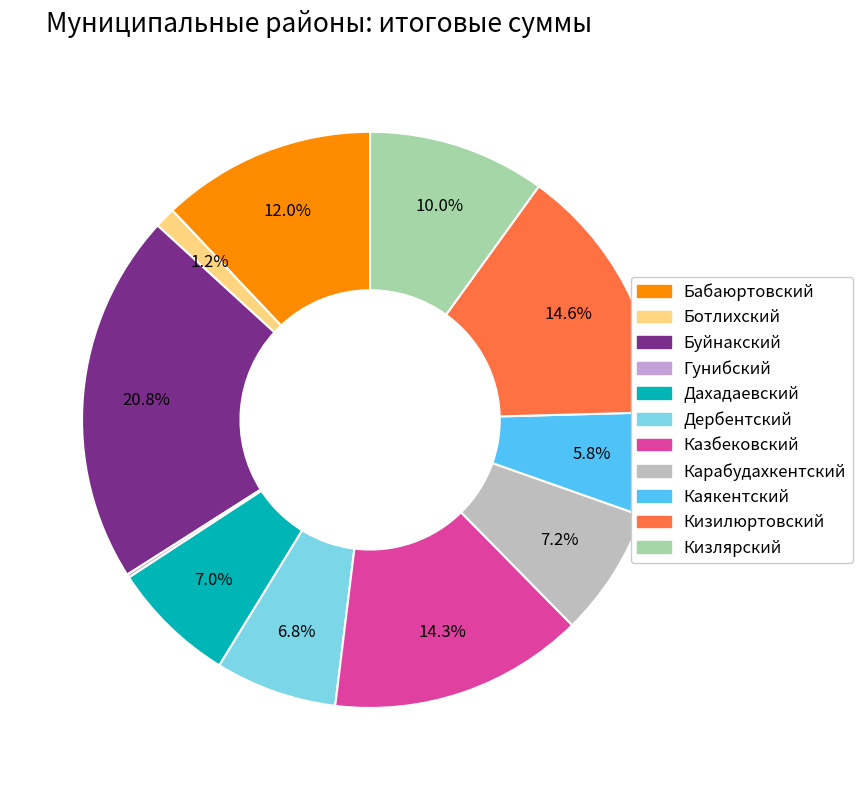

Does Кизилюртовский represent more than half of the total?

No